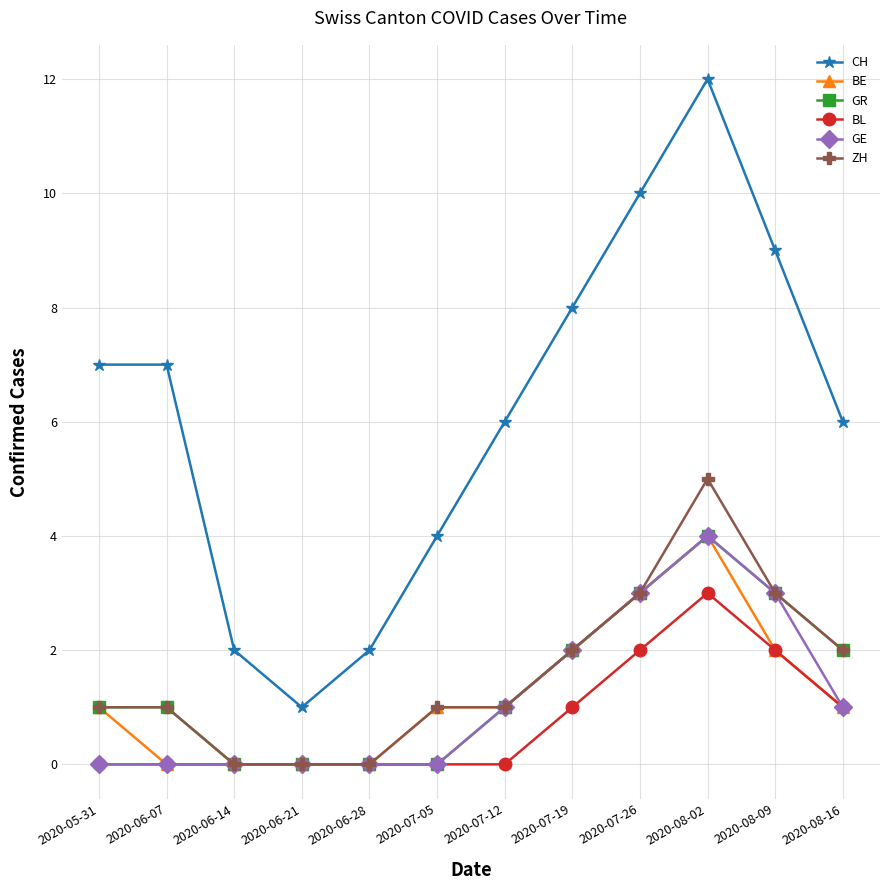

How many series are shown in this chart?

6